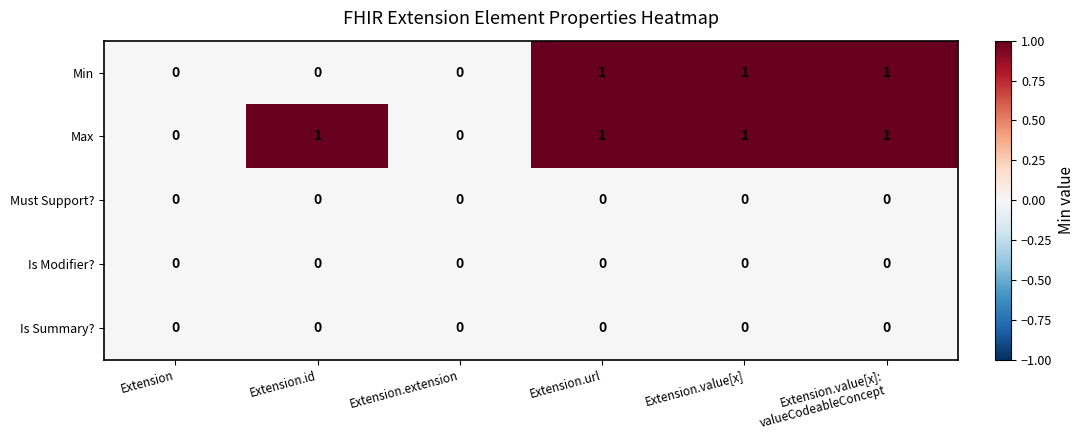

Reading left to right, list all the values displayed in this chart.

Min: 0	0	0	1	1	1
Max: 0	1	0	1	1	1
Must Support?: 0	0	0	0	0	0
Is Modifier?: 0	0	0	0	0	0
Is Summary?: 0	0	0	0	0	0